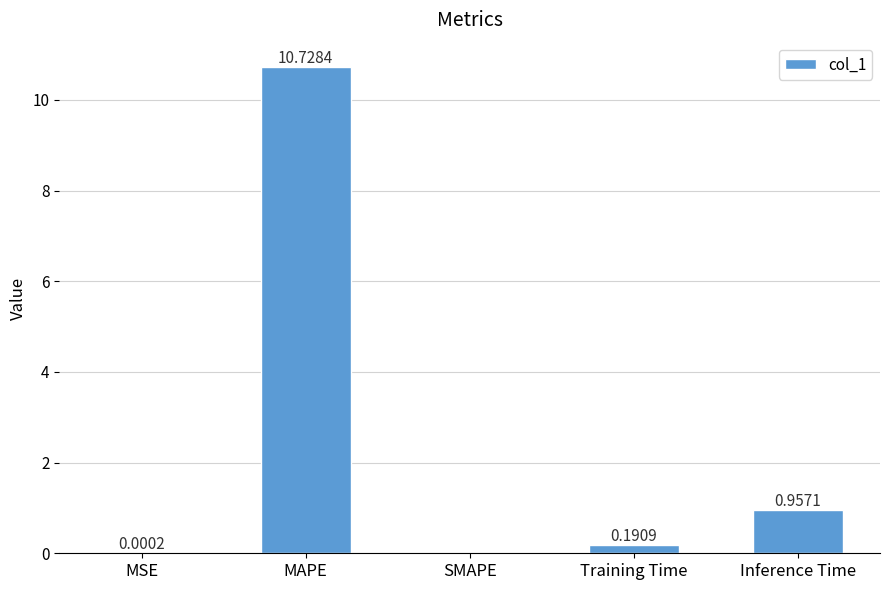

At which label is the value closest to 5?

Inference Time